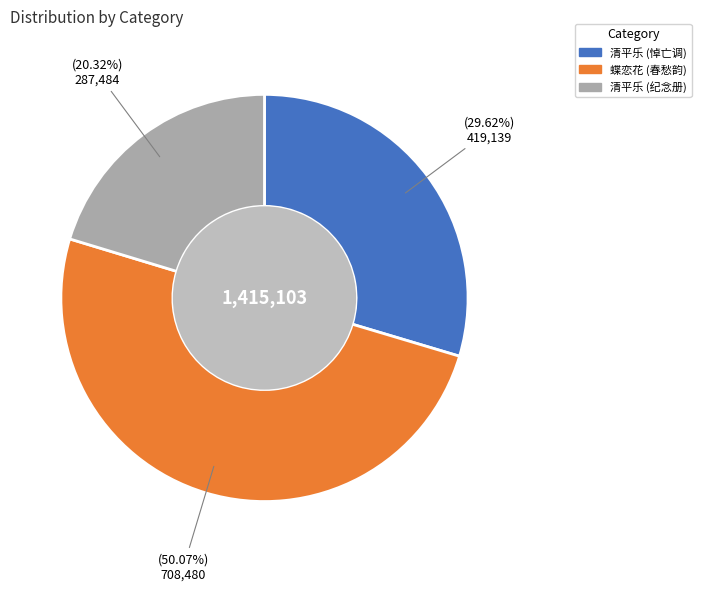

Which slice is the smallest?

清平乐·题介堪翁结婚纪念册，王夫人即世数载矣